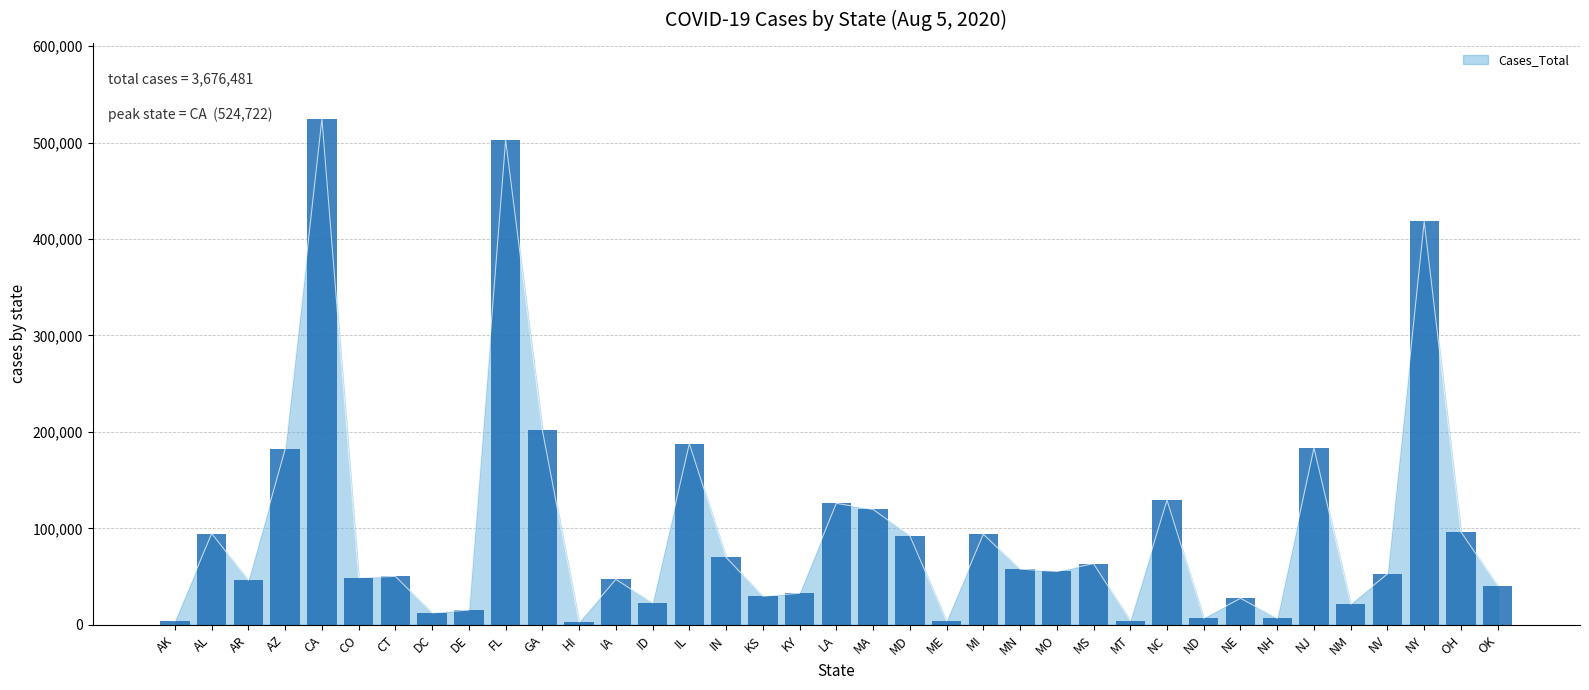

What position from the right is AK?

37